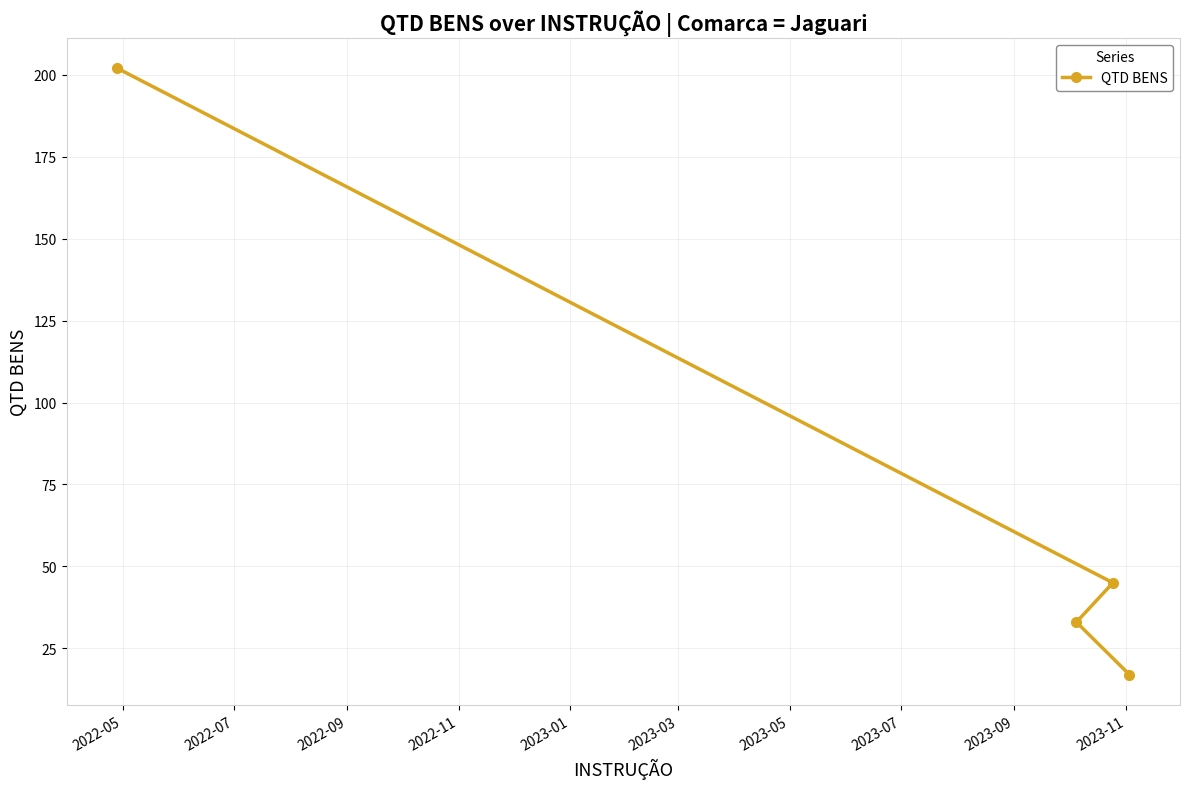

True or false: the data has more than 2 interior local peaks.

False